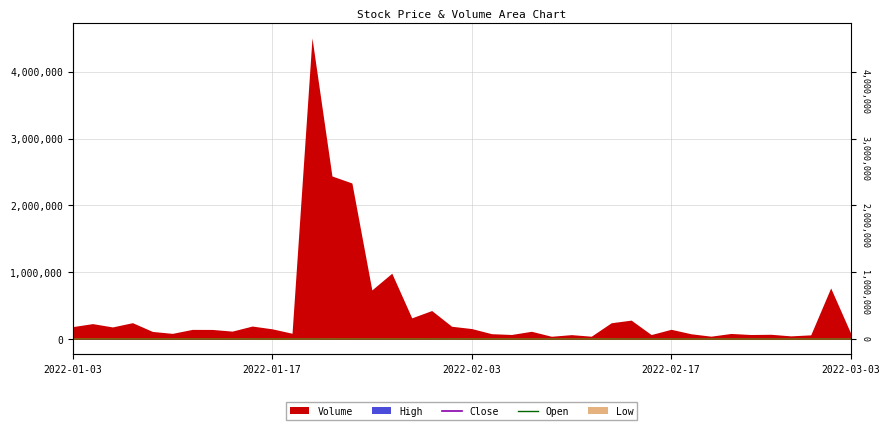

What is the value of the Close point at the 40th from the left?

3570